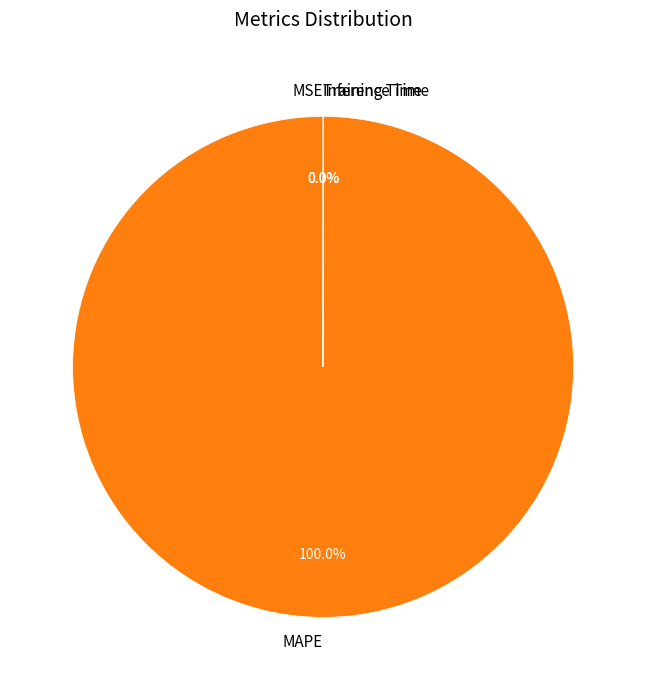

What is the largest slice in the pie chart?

MAPE